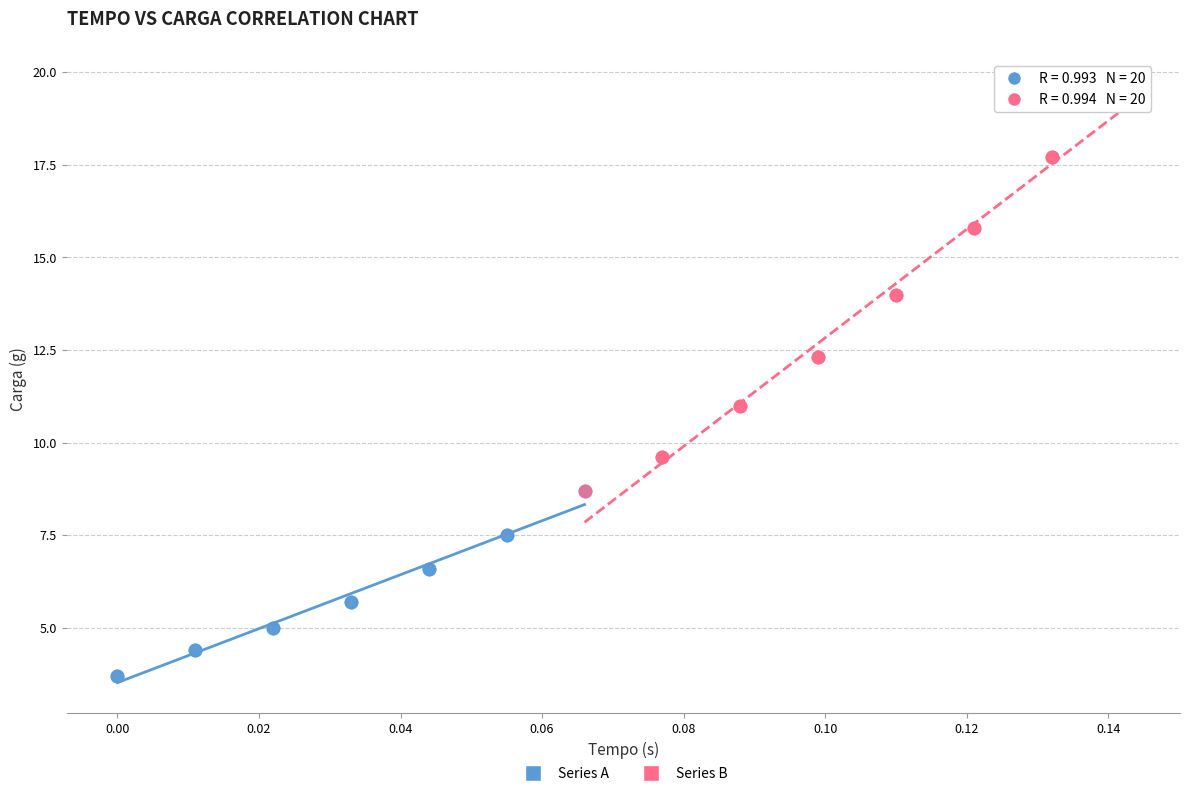

Which series contains the highest Y value?

Series B